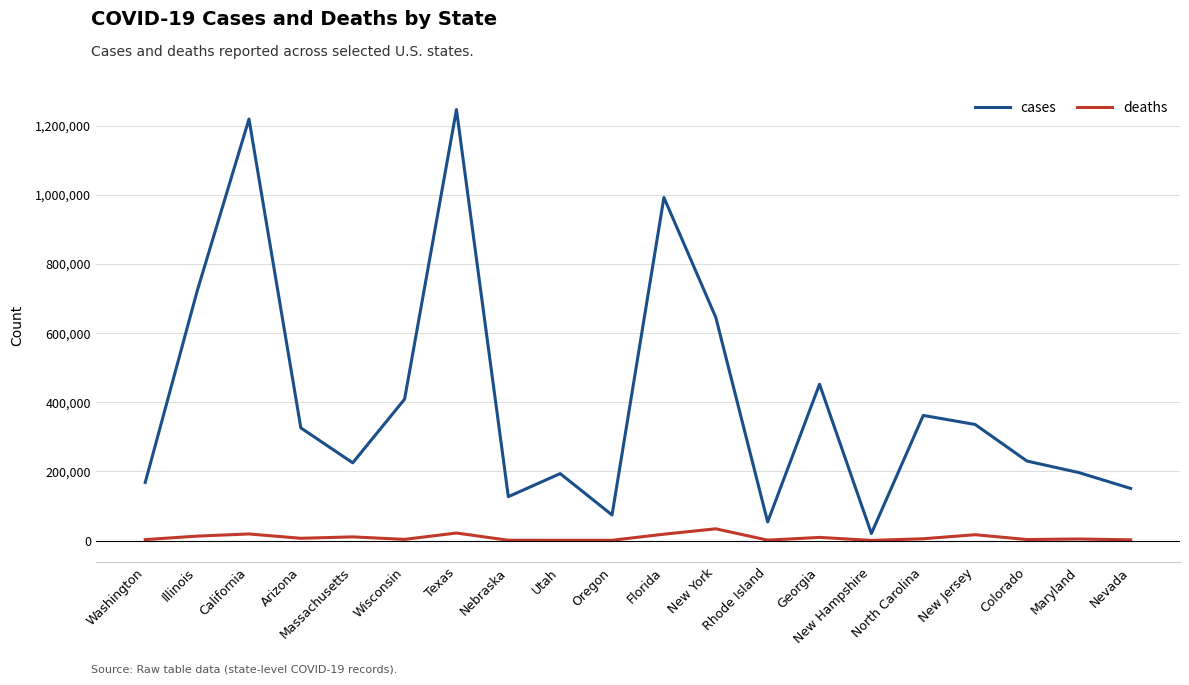

Is the value of cases at Rhode Island greater than the value of deaths at New Hampshire?

Yes